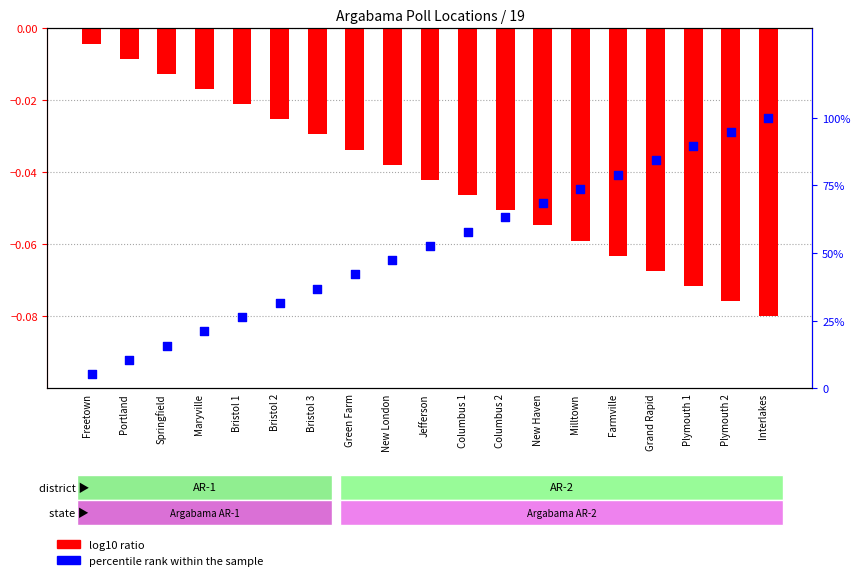

Which series has the largest total across all categories?

percentile rank within the sample